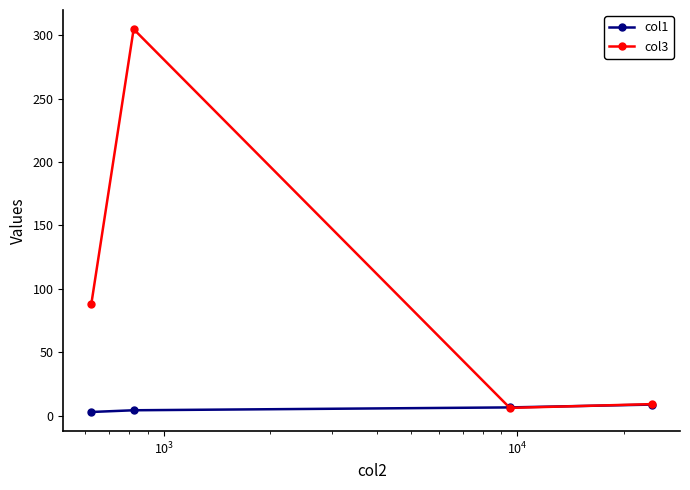

What is the value of the col3 point at the 1st from the left?

88.0